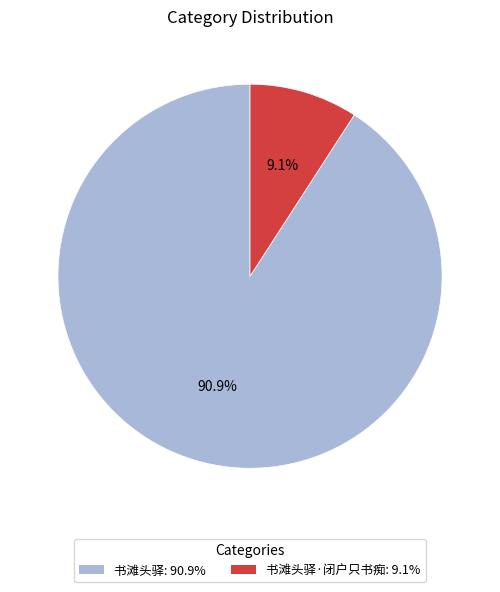

Which has a higher value, 书滩头驿: 90.9% or 书滩头驿·闭户只书痴: 9.1%?

书滩头驿: 90.9%